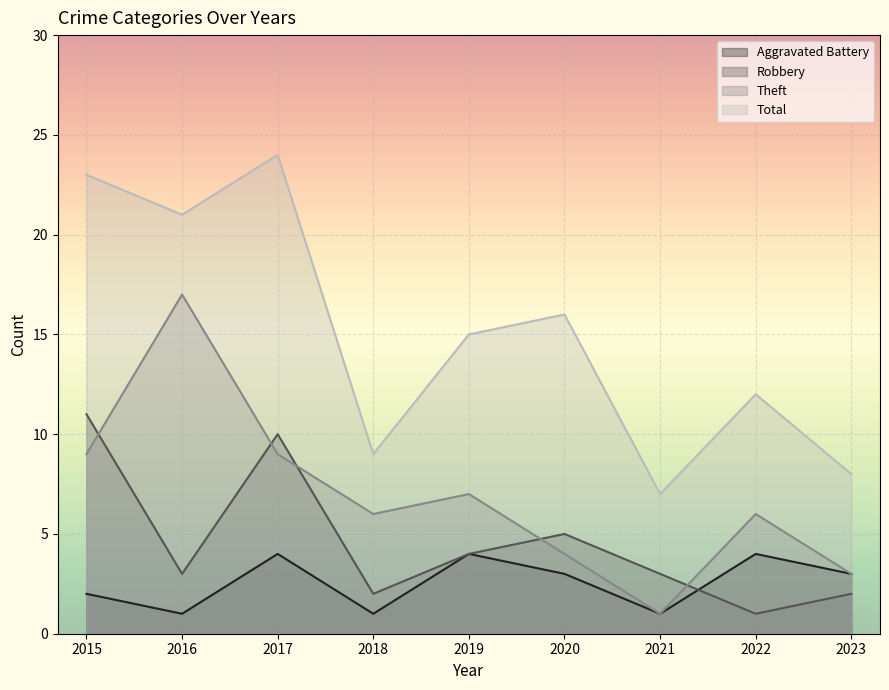

What is the value of the Total point at the 3rd from the left?

24